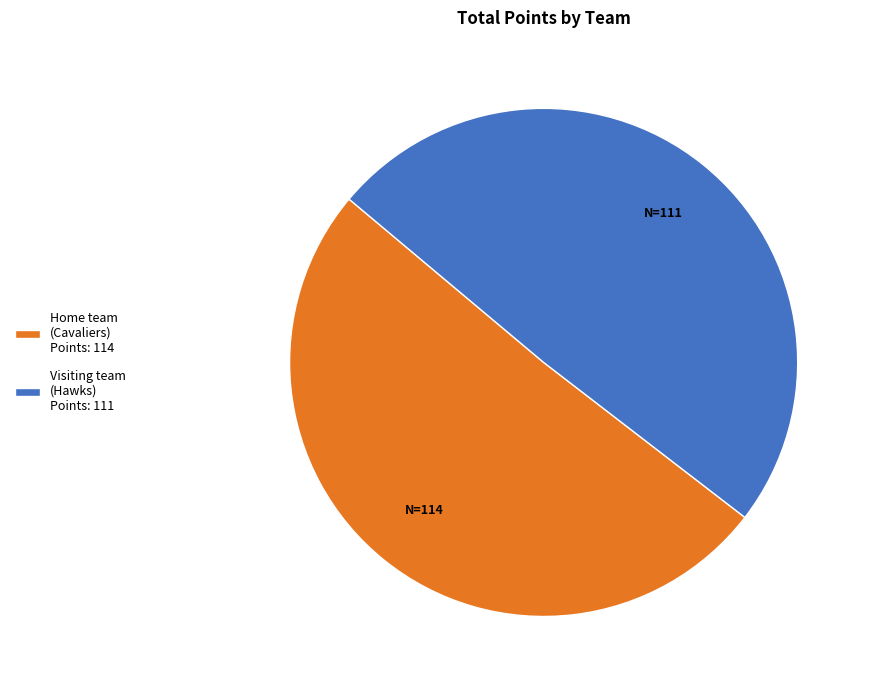

Which slice is the smallest?

Visiting team (Hawks)